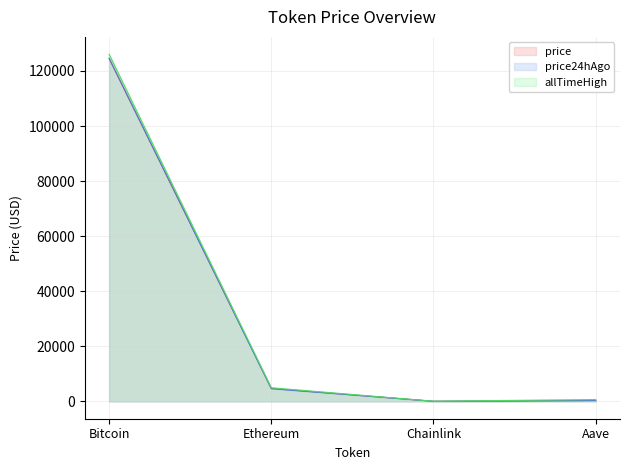

How many times do price and price24hAgo cross each other?

2